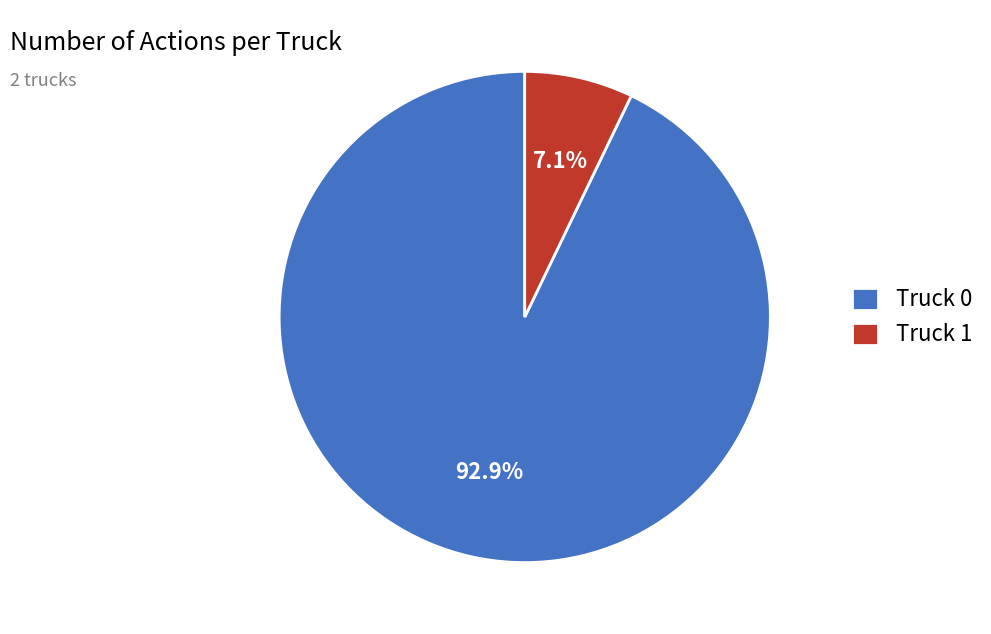

What percentage is NOT represented by Truck 1?

92.9%